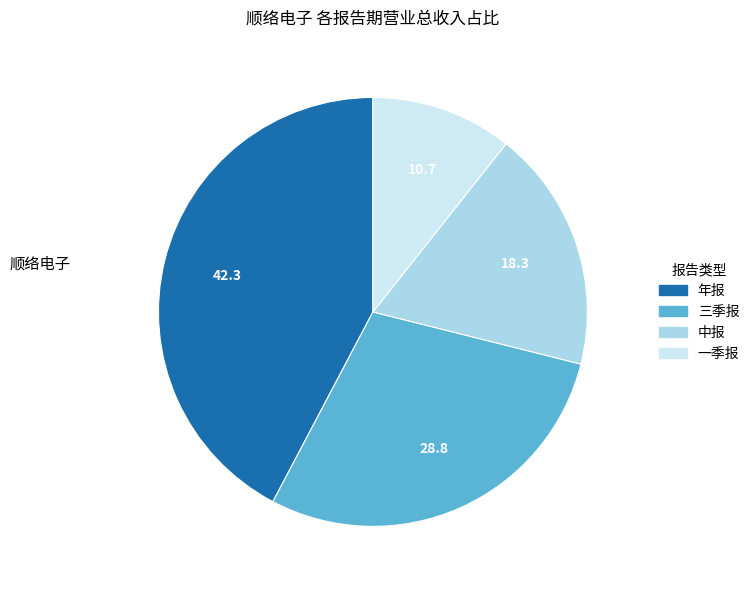

What is the smallest slice in the pie chart?

一季报